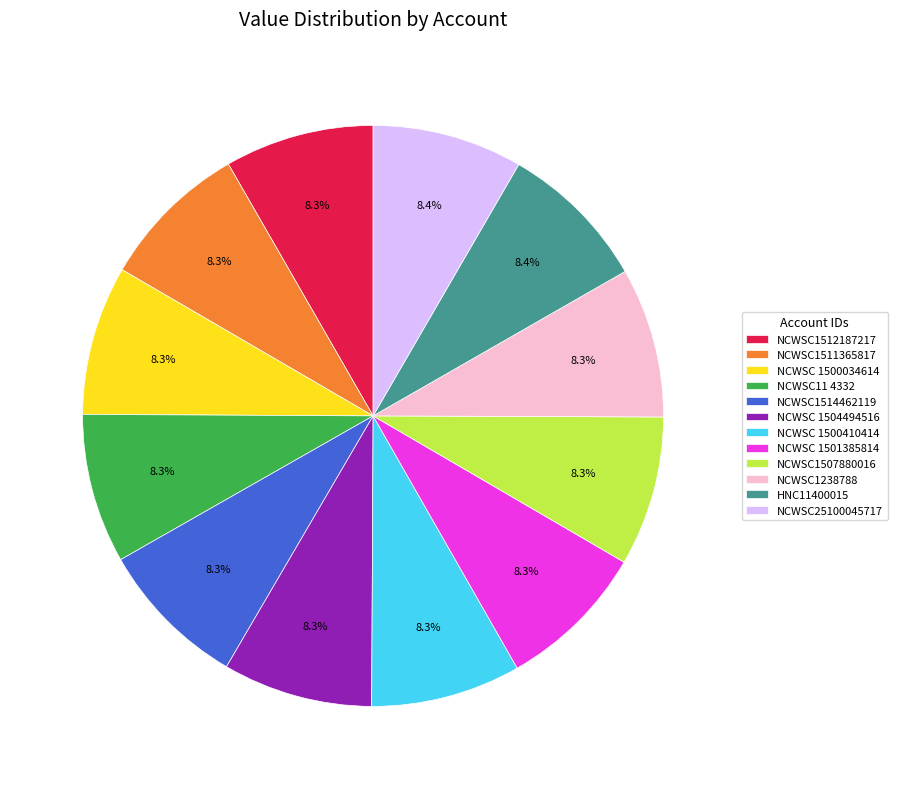

Approximately how many times larger is the value at NCWSC25100045717 compared to HNC11400015?

1.0